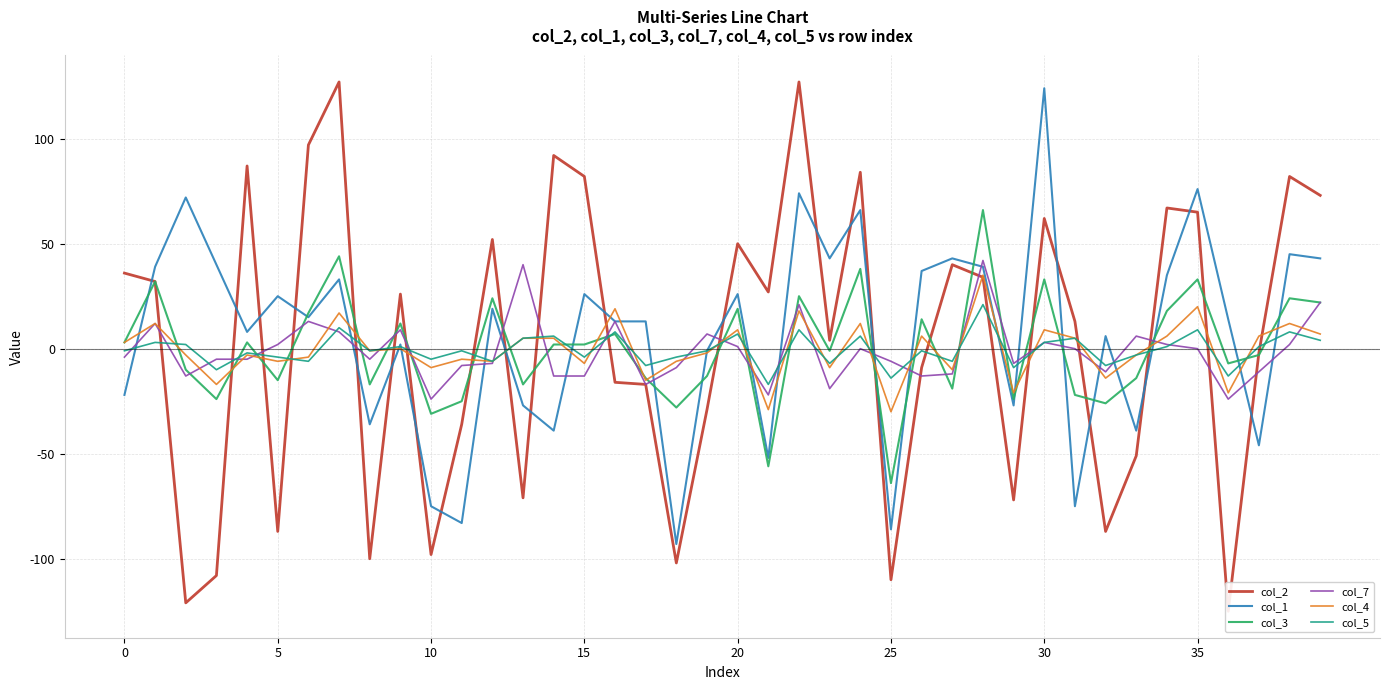

What is the label of the 18th point from the right?

22